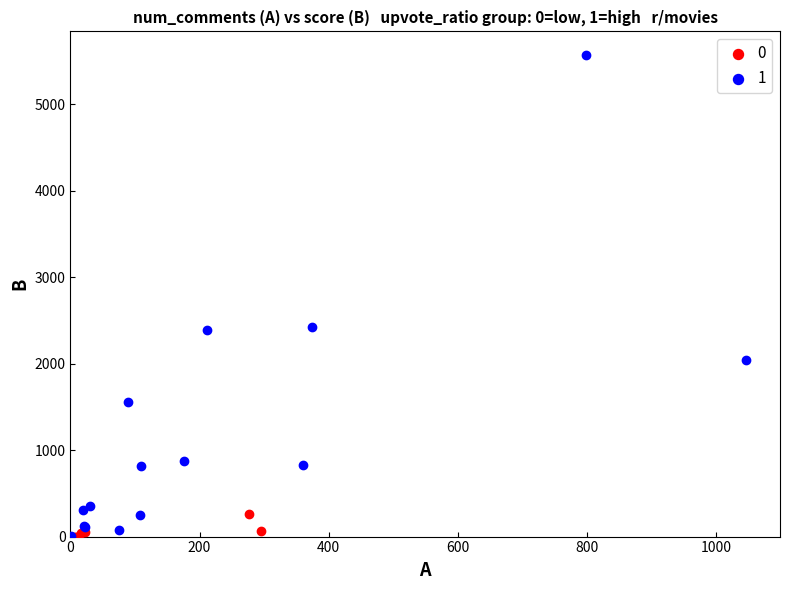

What are all the series names shown in the legend?

0, 1